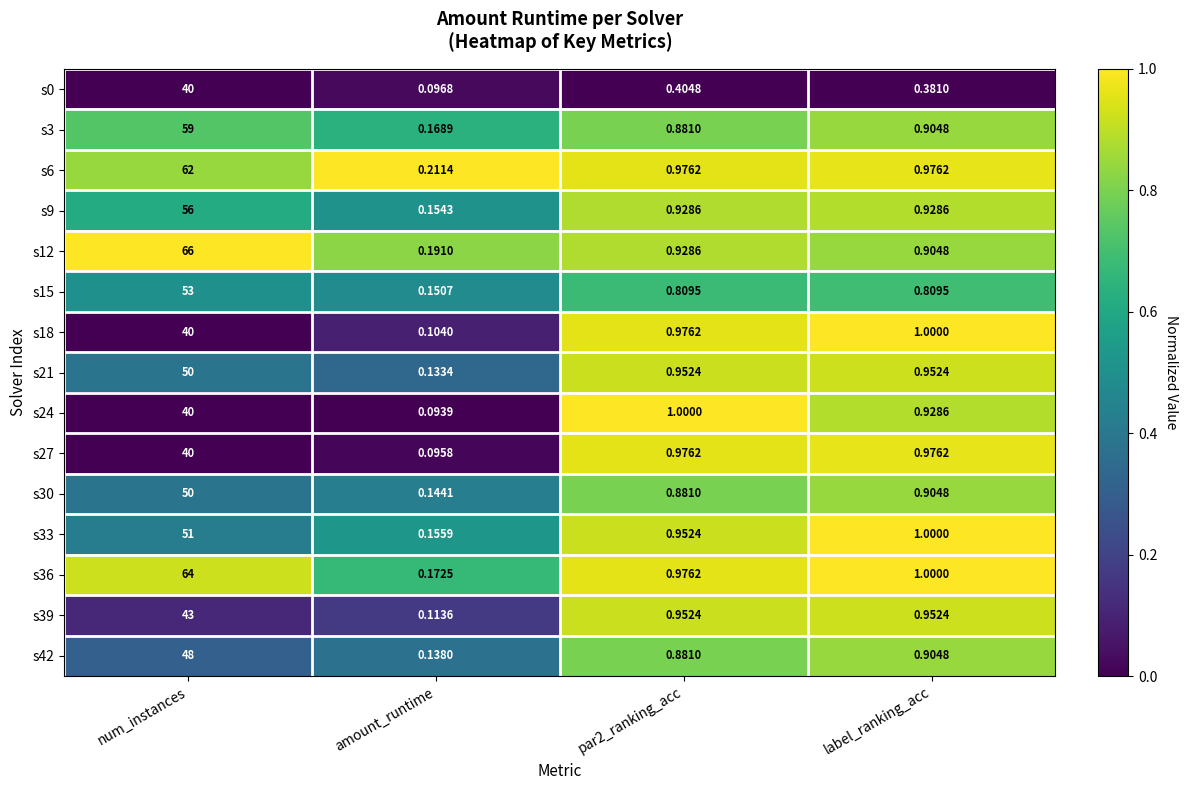

Which category has the lowest value in the s42 series?

amount_runtime